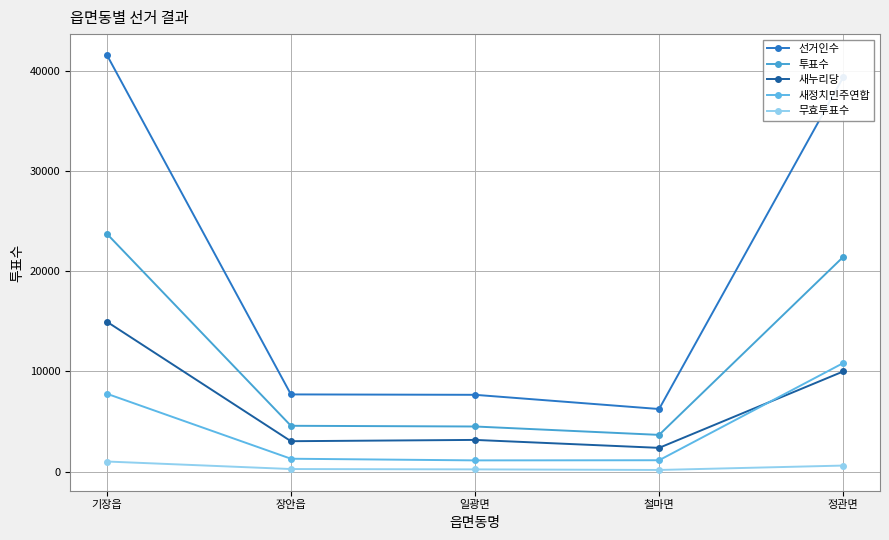

At how many categories does at least one series exceed 4871?

5